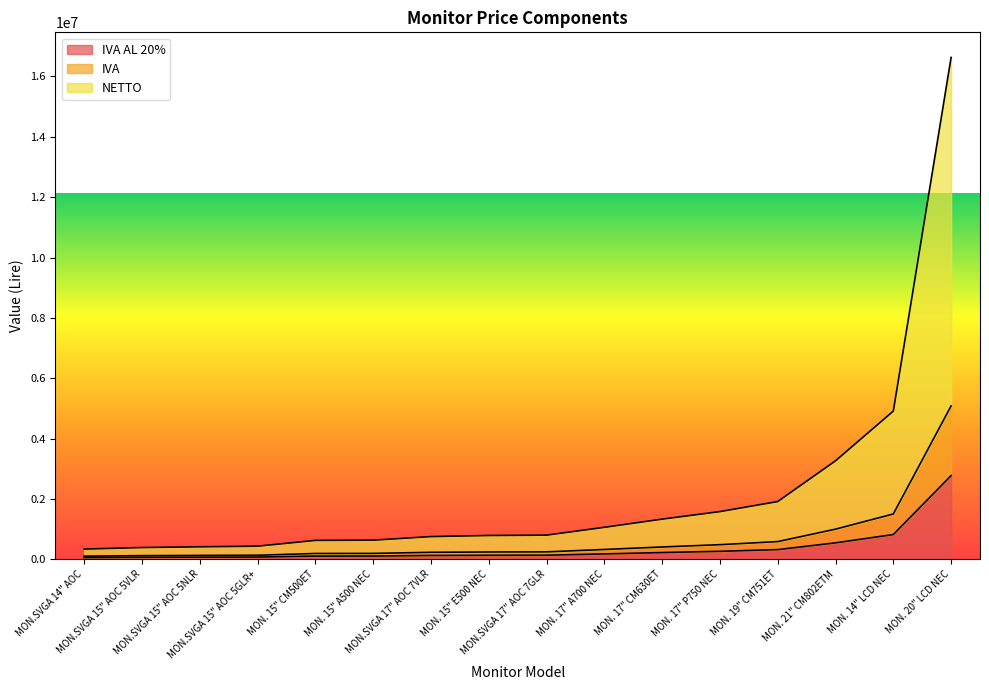

At which category is the sum across all series the highest?

MON. 20" LCD NEC